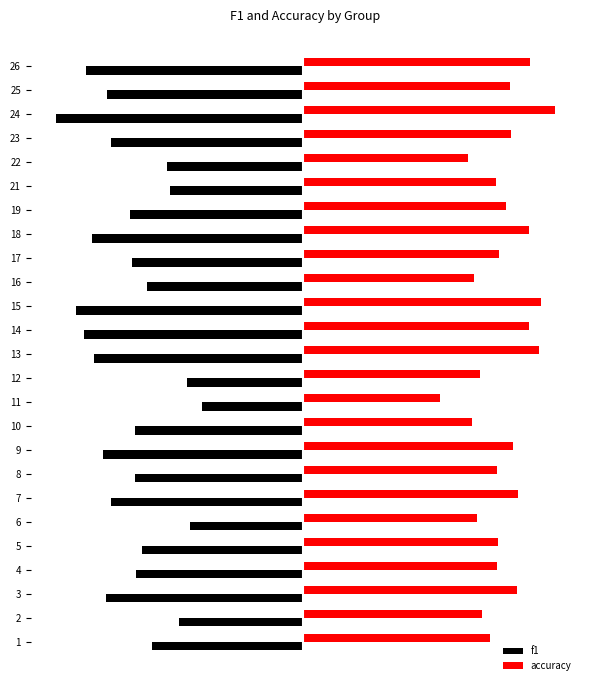

The accuracy series shows 0.5 at 8. True or false?

True